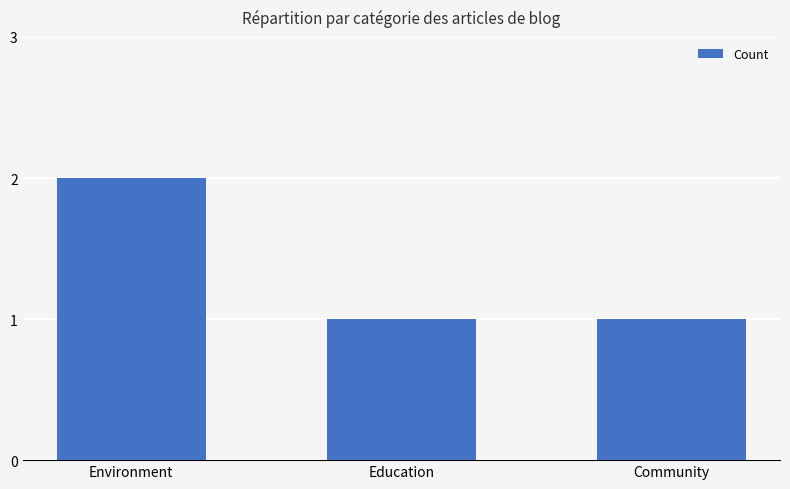

Between Community and Environment, which is larger?

Environment